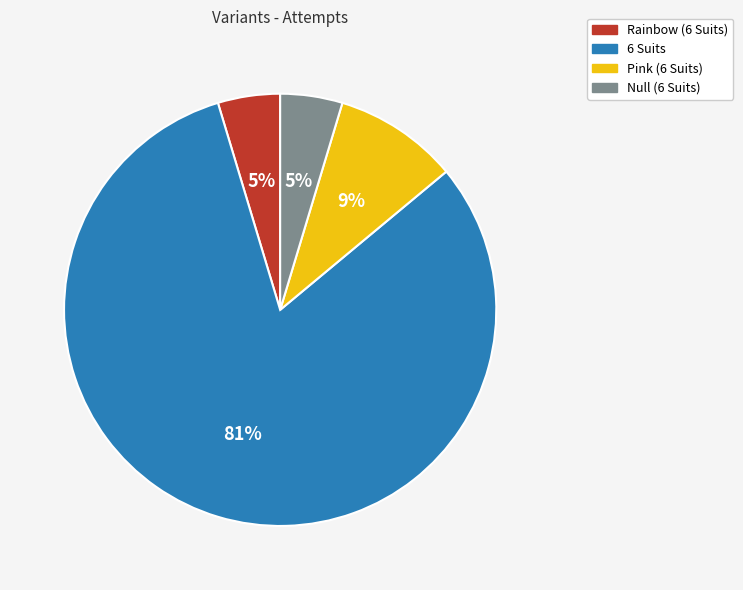

Which category accounts for the majority?

6 Suits